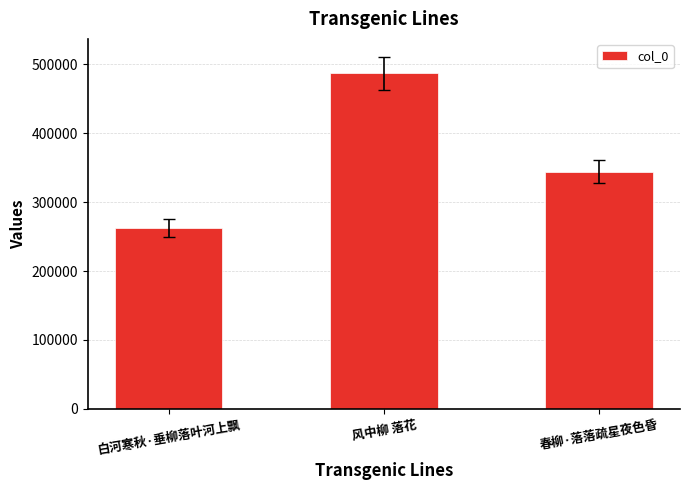

True or false: the data shows 156625 at 白河寒秋·垂柳落叶河上飘.

False